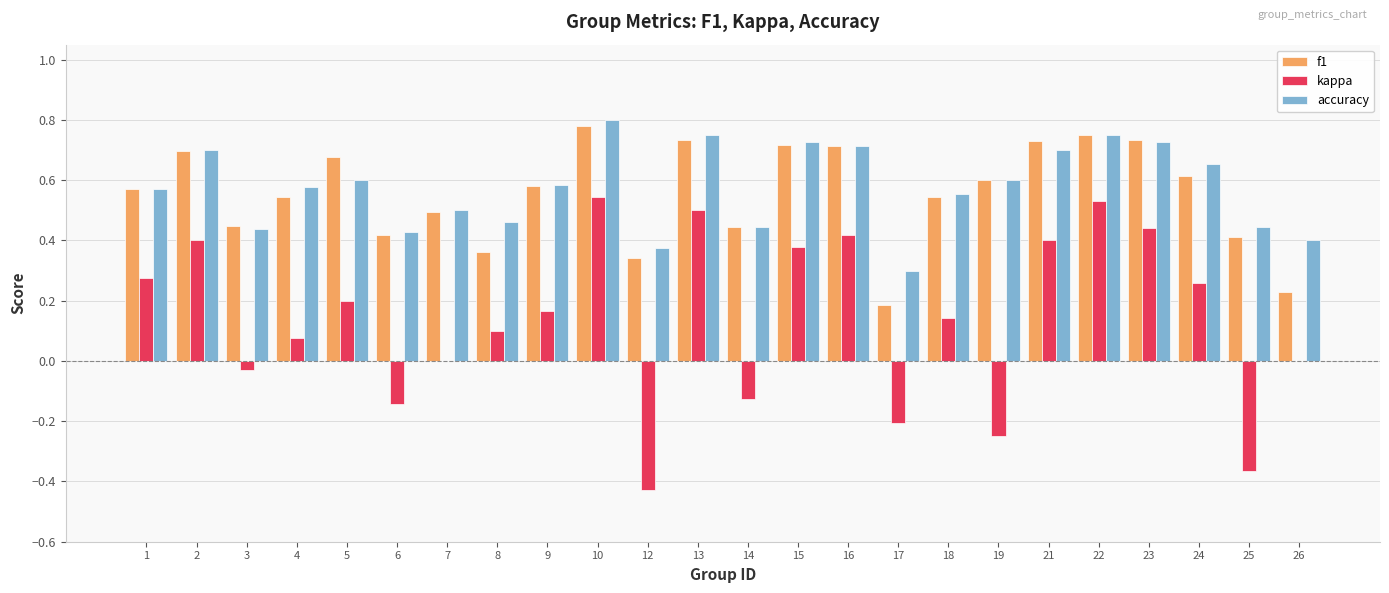

At which label is f1 closest to 0?

17